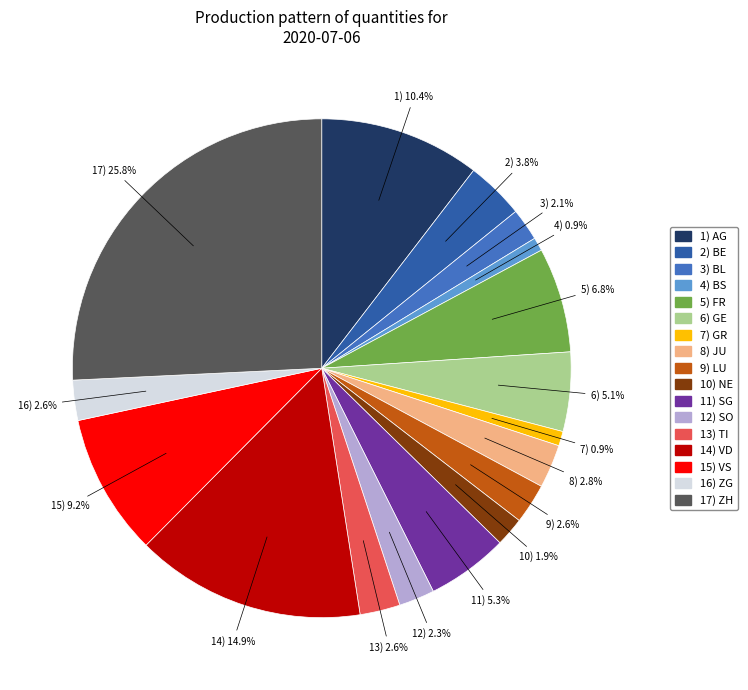

To the nearest percent, what is the average slice percentage?

6%